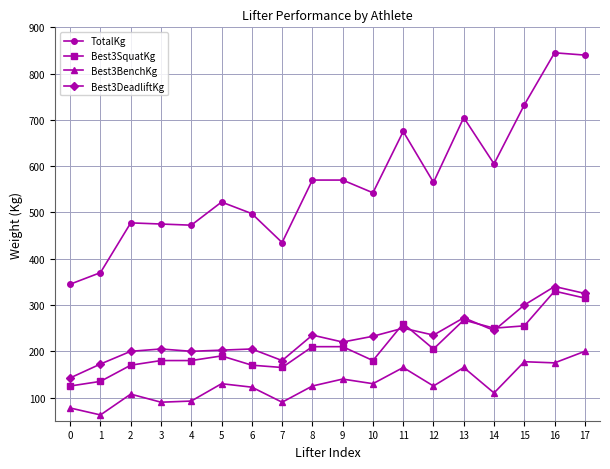

True or false: Best3BenchKg has a value of 77.2 at 9.

False